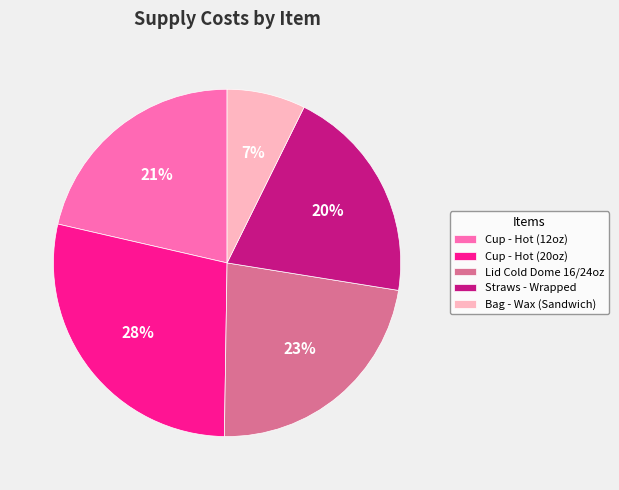

Between Lid Cold Dome 16/24oz and Straws - Wrapped, which is larger?

Lid Cold Dome 16/24oz